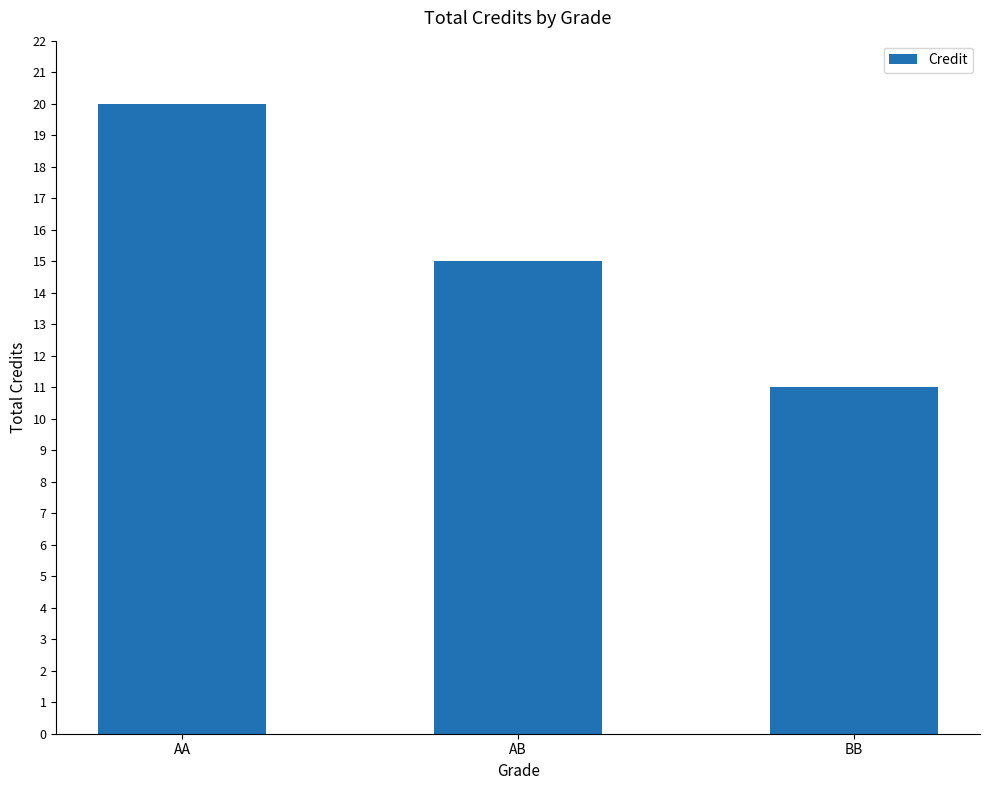

What is the label of the 3rd bar from the left?

BB